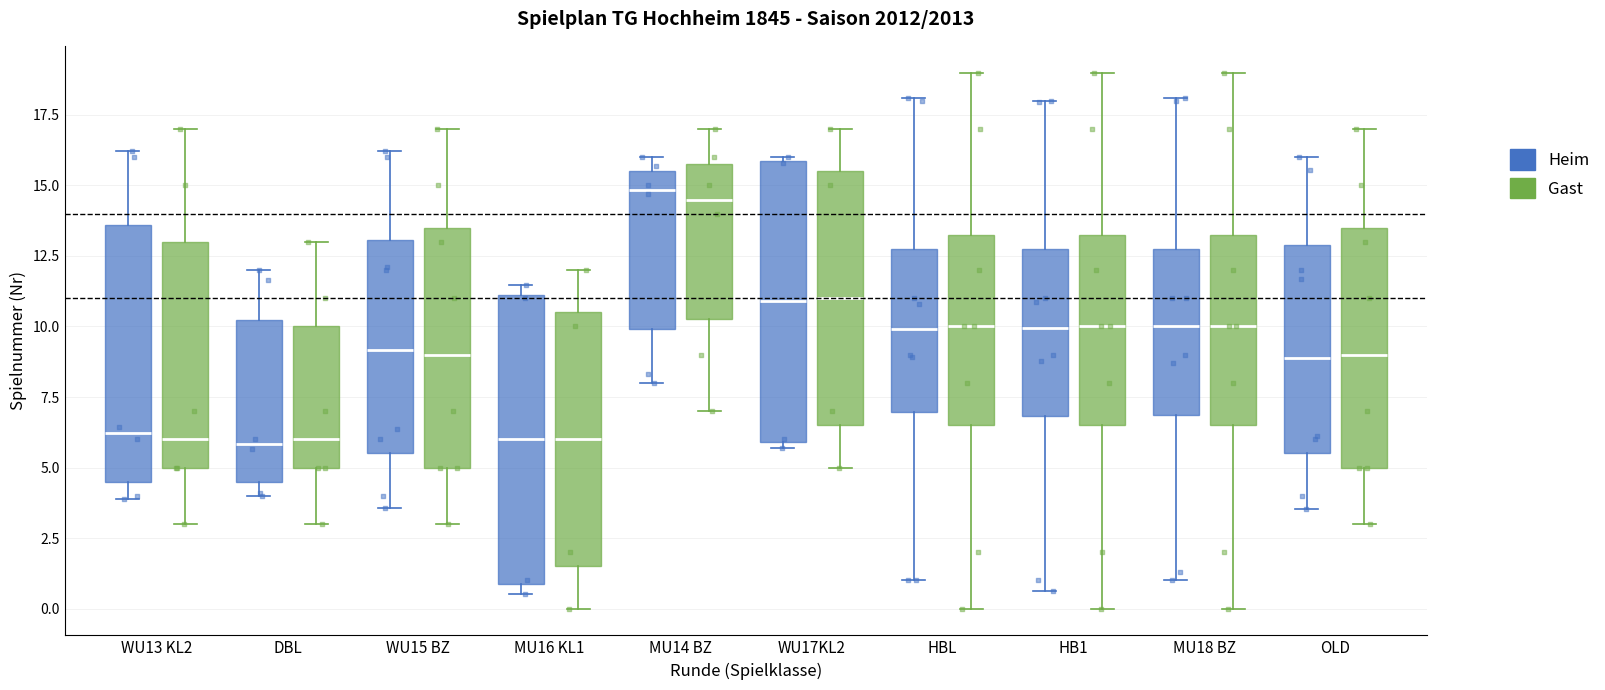

Where does the lower whisker of the box for WU15 BZ (Gast) end on the y-axis? The values are not printed on the chart, so give them approximately, as read against the axis.

3.0